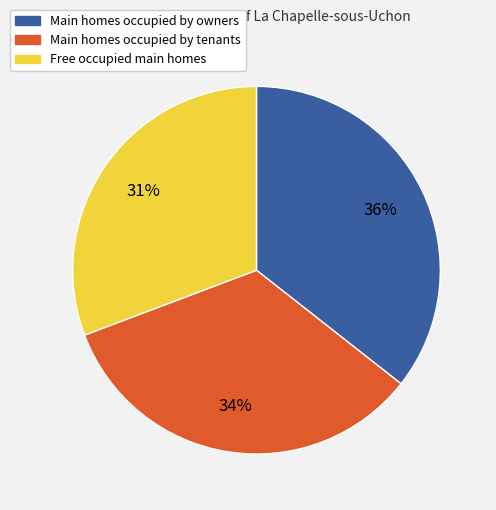

To the nearest percent, what is the average slice percentage?

33%